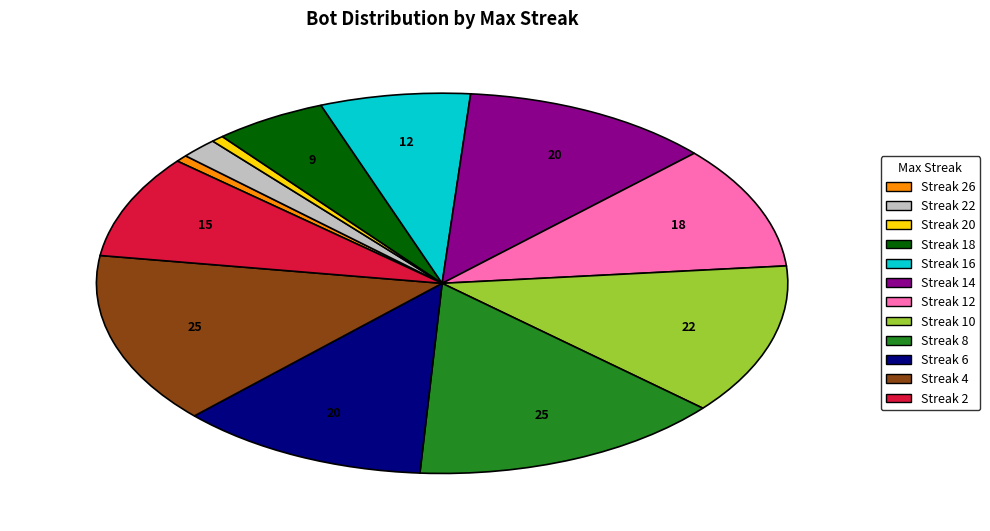

What is the ratio of the value at Streak 18 to the value at Streak 8?

0.4